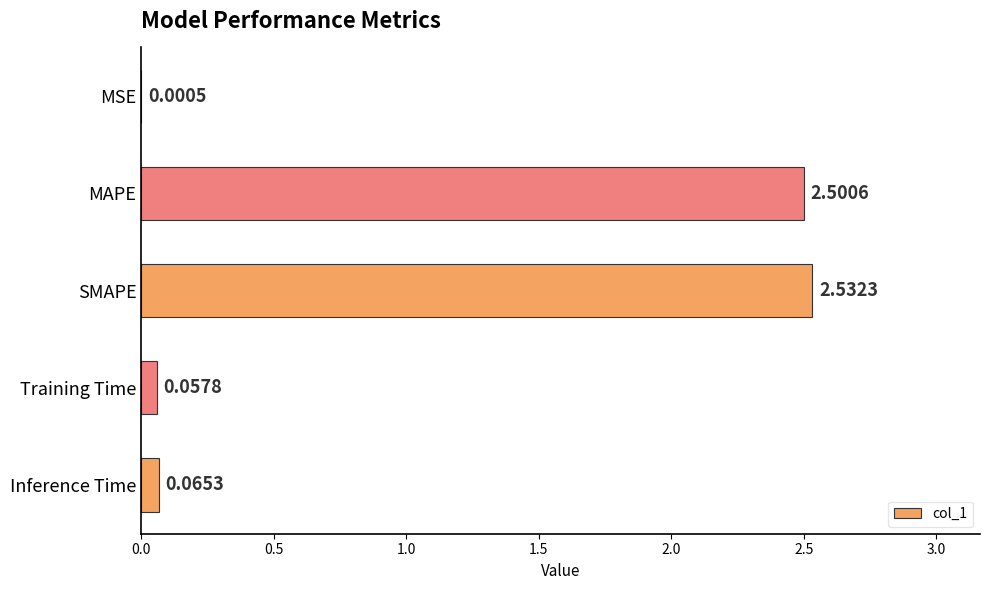

What is the change in value from MAPE to Inference Time?

-2.4